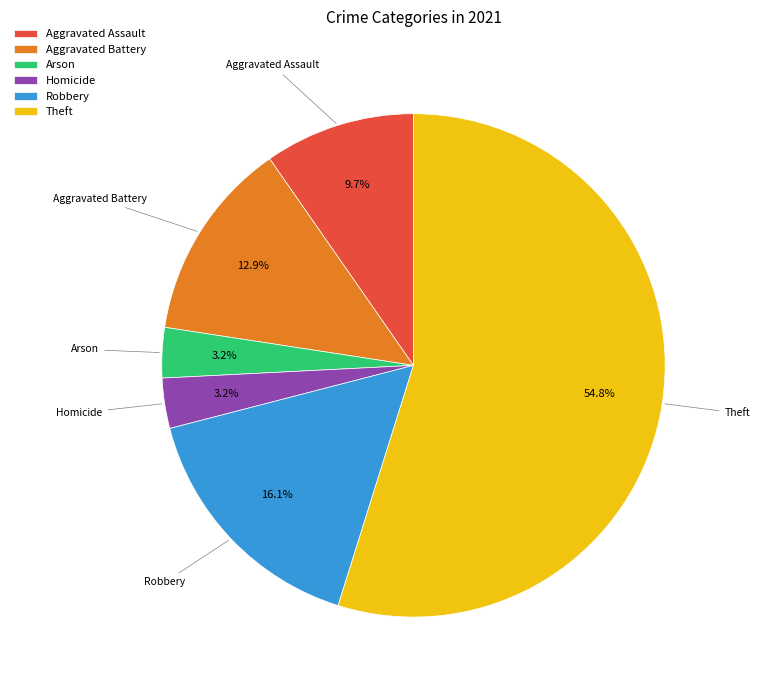

What percentage is the Arson slice, to the nearest percent?

3%